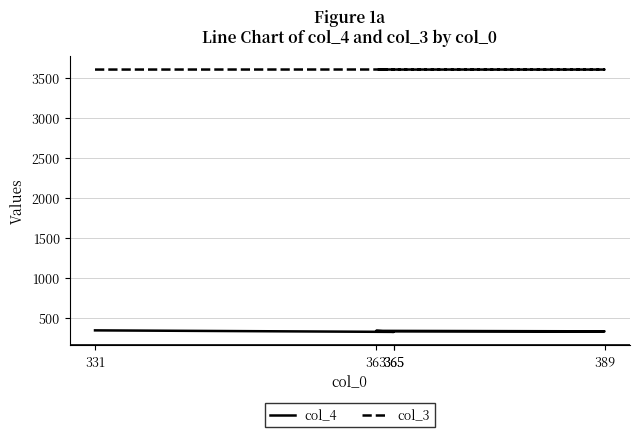

Does the chart have visible grid lines?

Yes